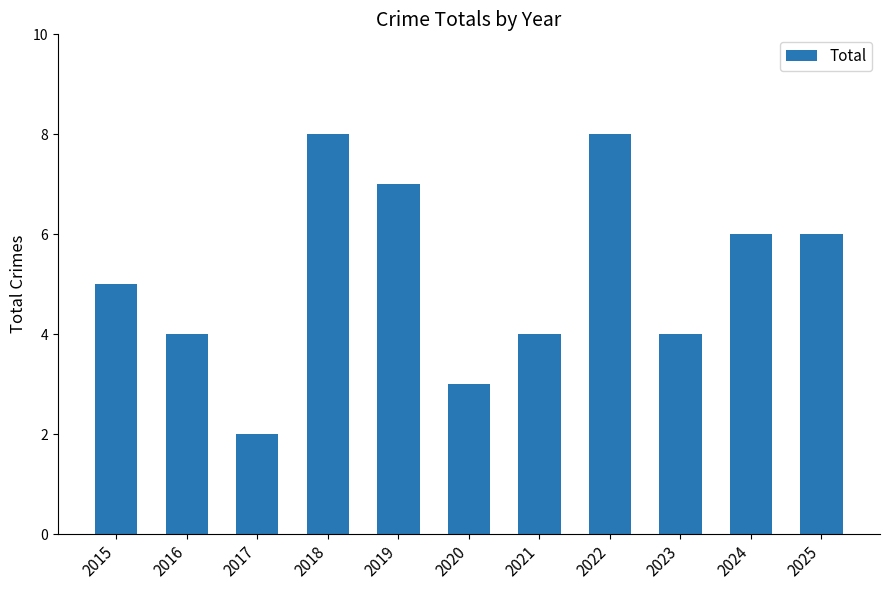

Which category has the lowest value across all series?

2017